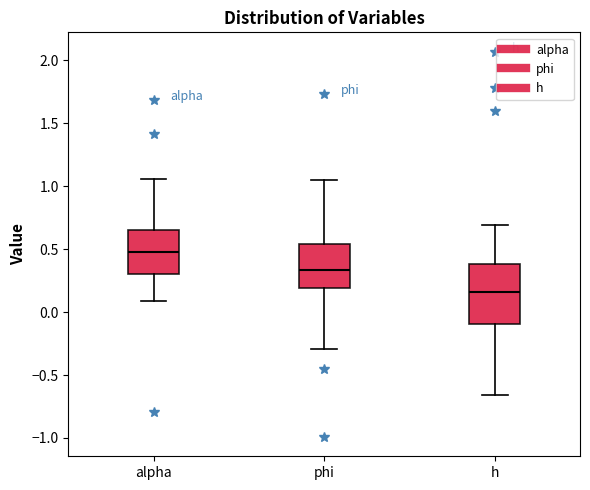

Which box is the tallest, from its lower edge to its upper edge?

h